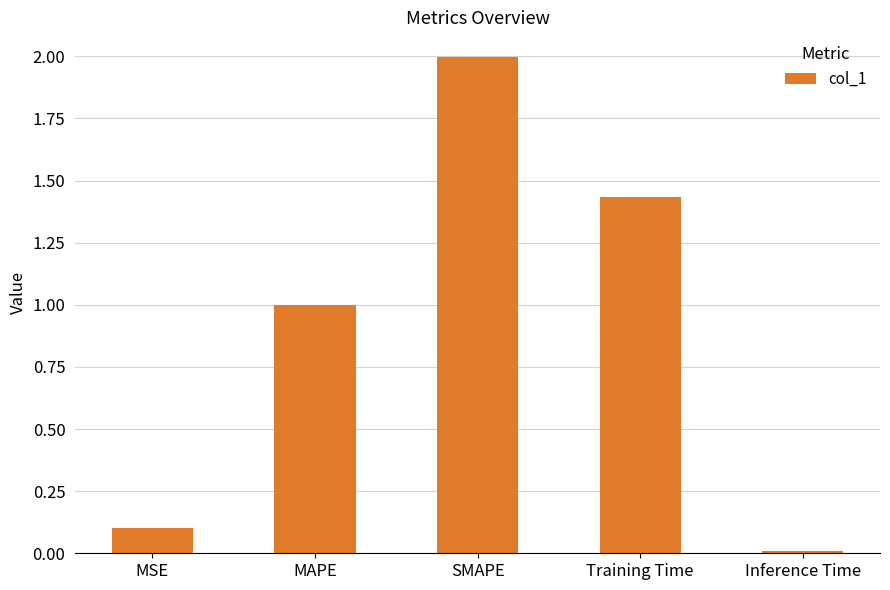

List the labels in order of value, largest first.

SMAPE, Training Time, MAPE, MSE, Inference Time